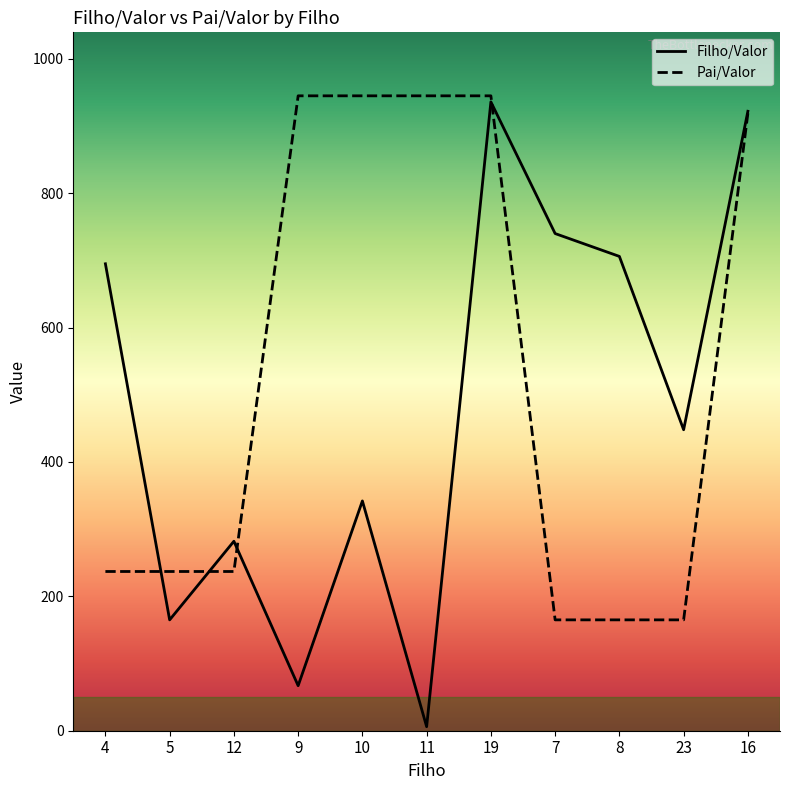

Which label corresponds to the largest value in the chart?

9